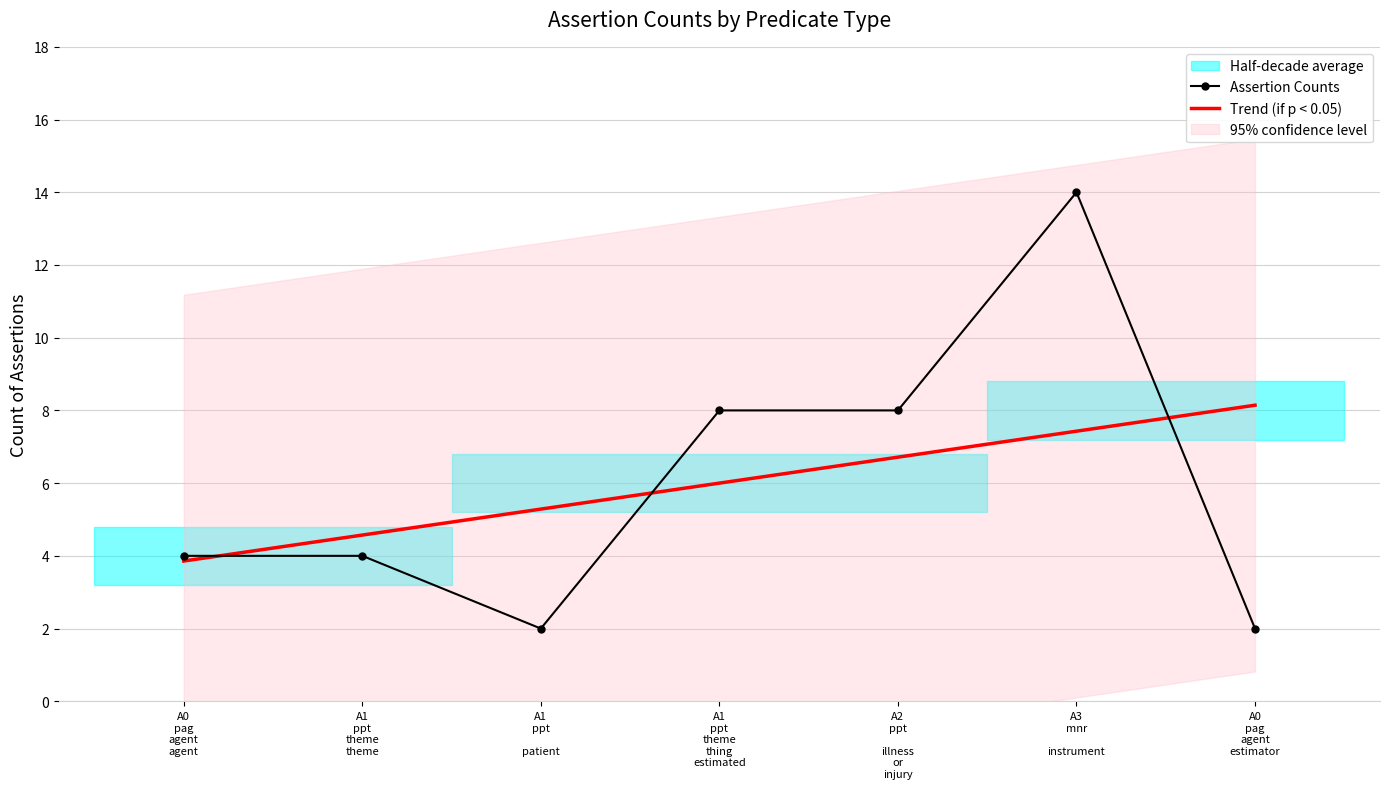

At A0
pag
agent
agent, list the series in order from largest to smallest.

Assertion Counts, Trend (if p < 0.05)